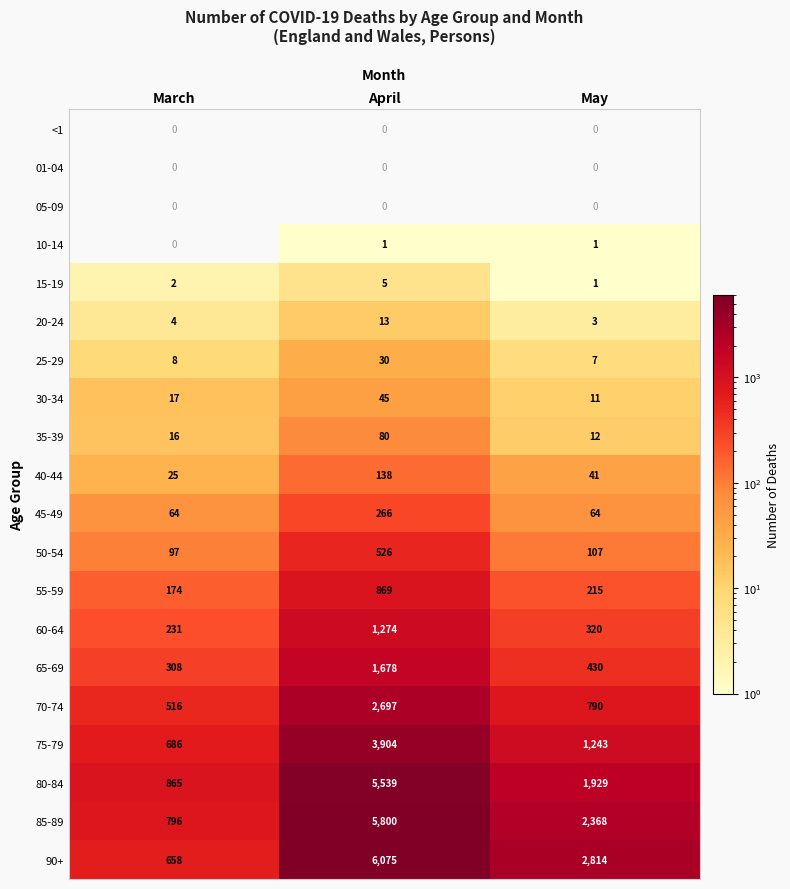

Count the number of data series in this chart.

20